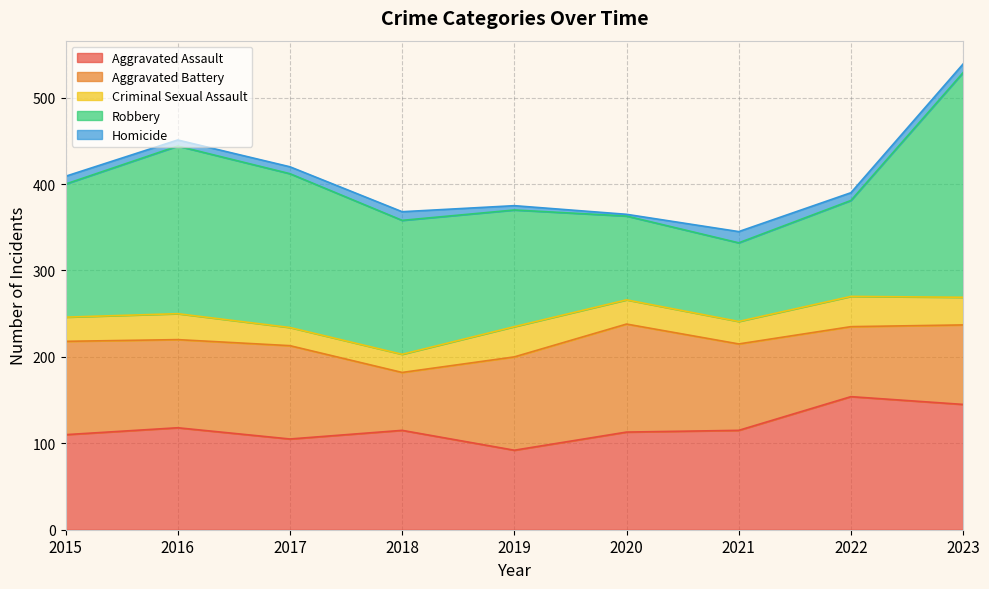

How many intersections are there between Aggravated Assault and Aggravated Battery?

4